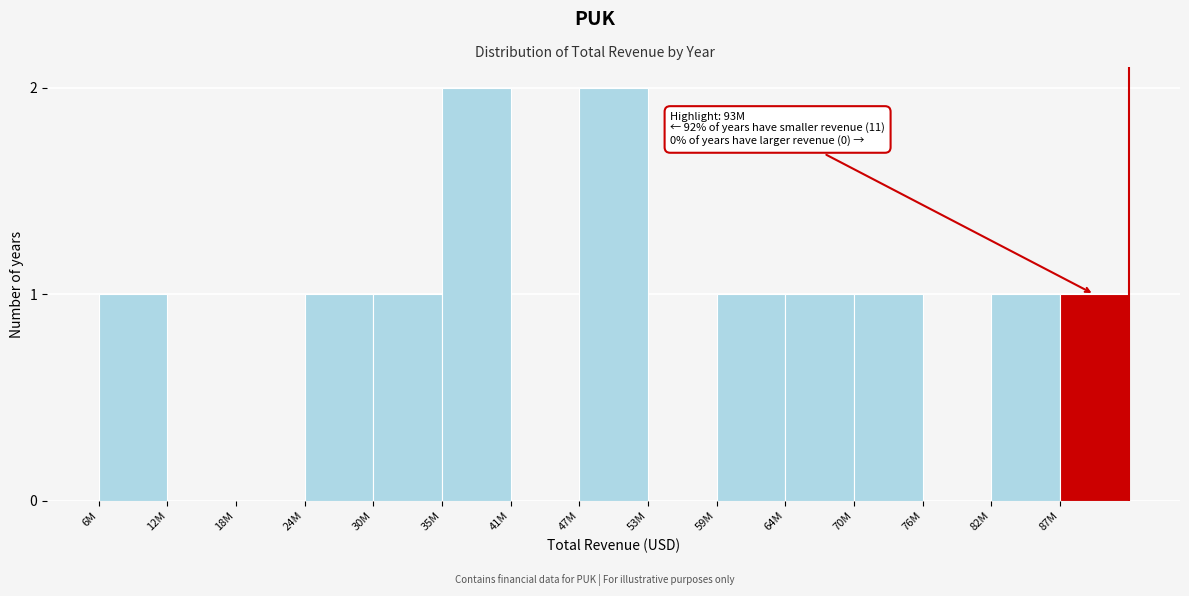

Reading left to right, list all the values displayed in this chart.

6M=1	12M=0	18M=0	24M=1	30M=1	35M=2	41M=0	47M=2	53M=0	59M=1	64M=1	70M=1	76M=0	82M=1	87M=1